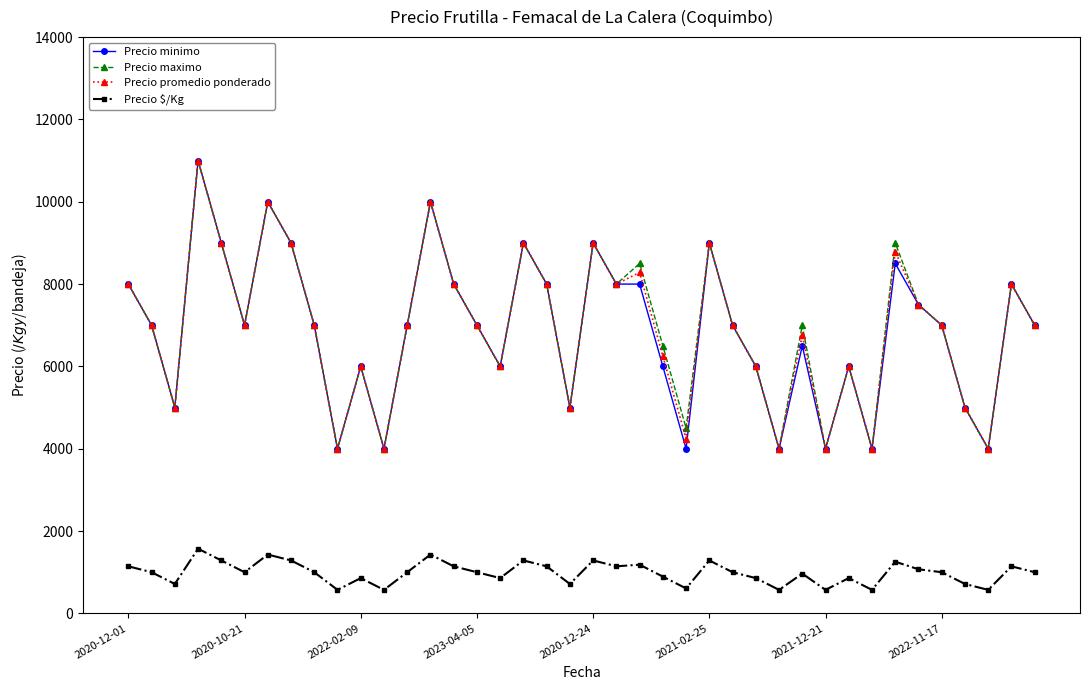

Is this an area chart (filled region under the line)?

No